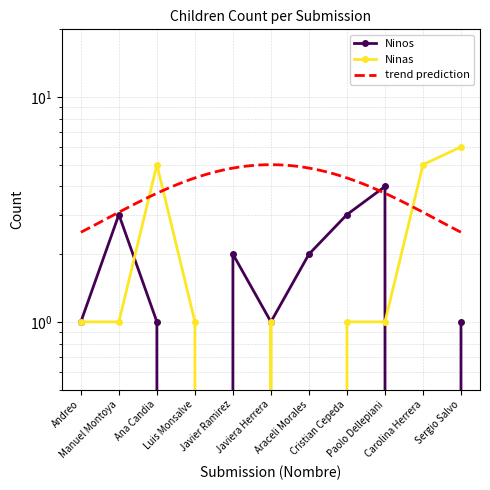

Where is the first local minimum for Ninas?

Javier Ramirez